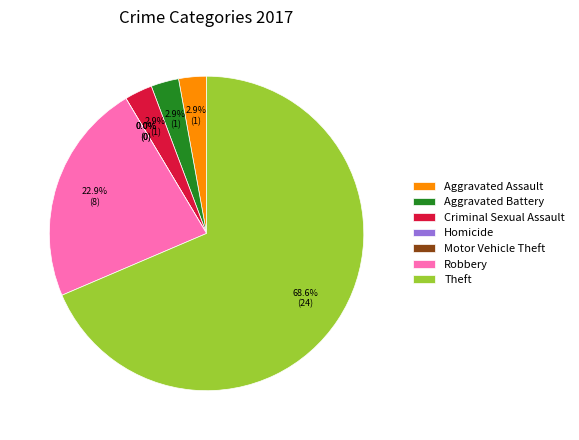

What is the total percentage of Theft and Homicide?

68.6%